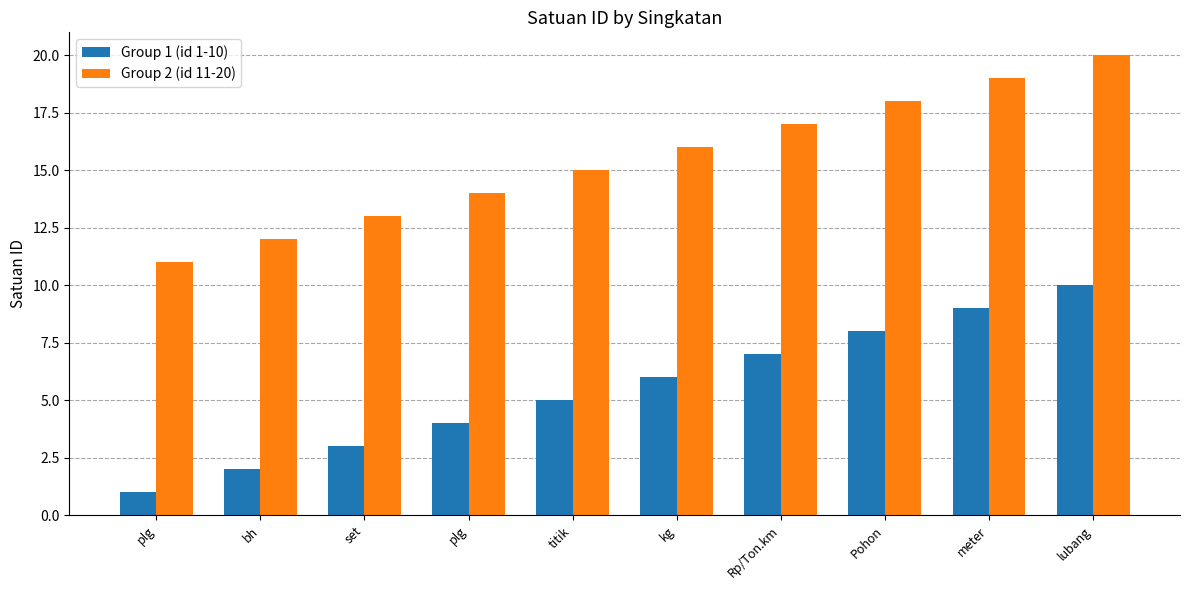

How many distinct data groups are displayed?

2